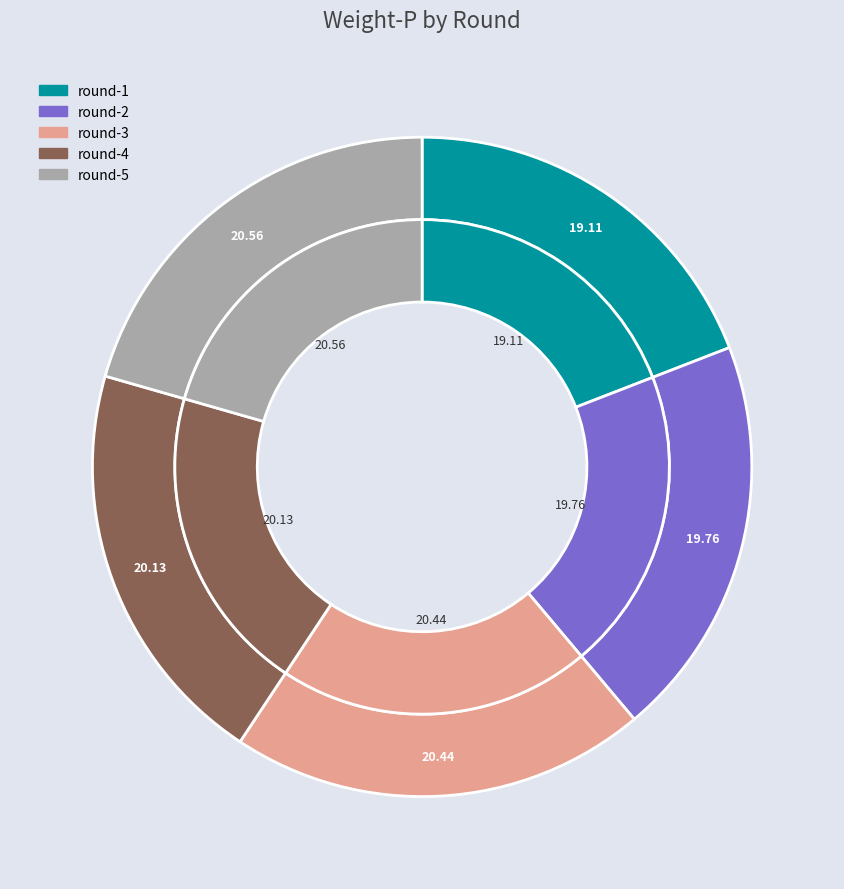

The round-4 slice represents 20% of the pie. True or false?

True